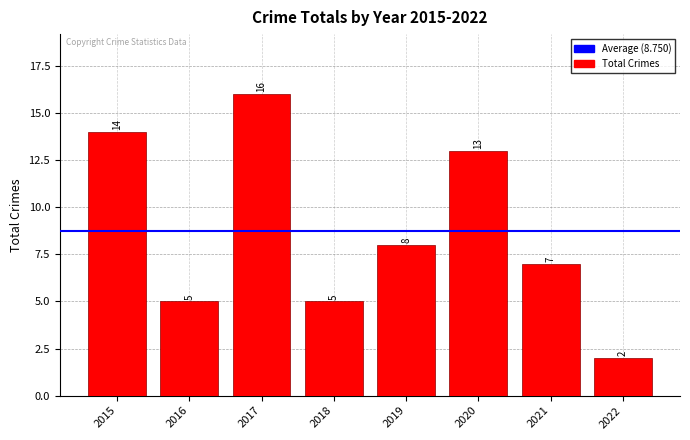

What is the change in value from 2018 to 2021?

+2